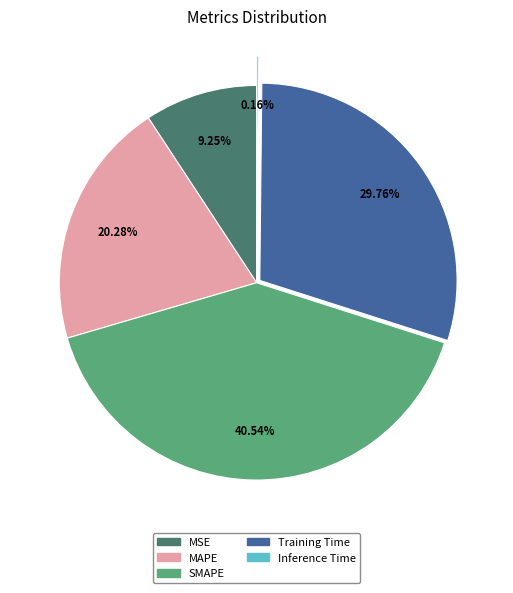

Does Training Time account for over 50% of the chart?

No